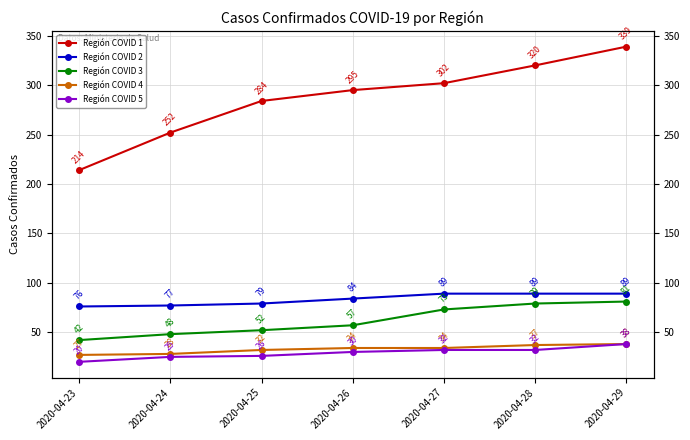

True or false: Región COVID 2 and Región COVID 3 intersect in this chart.

False